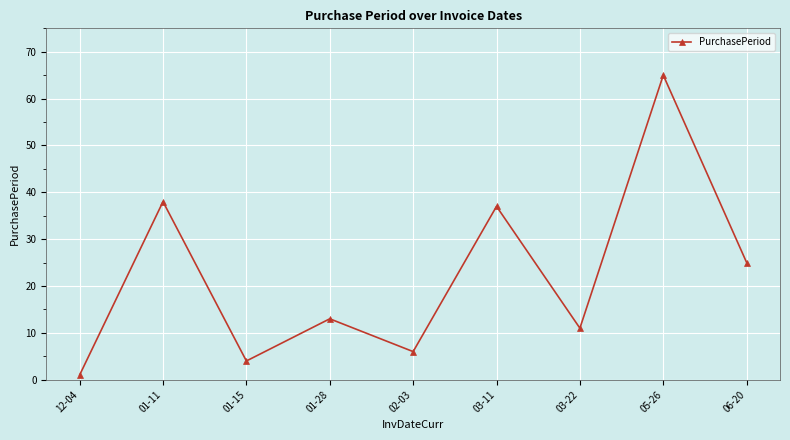

What is the difference between the values at 03-11 and 01-11?

1